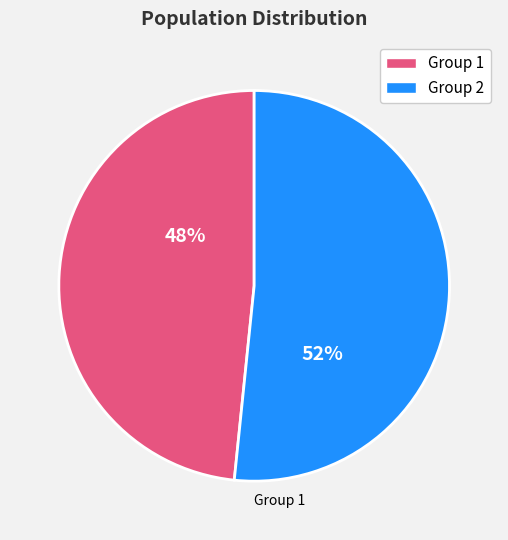

To the nearest percent, what is the average slice percentage?

33%